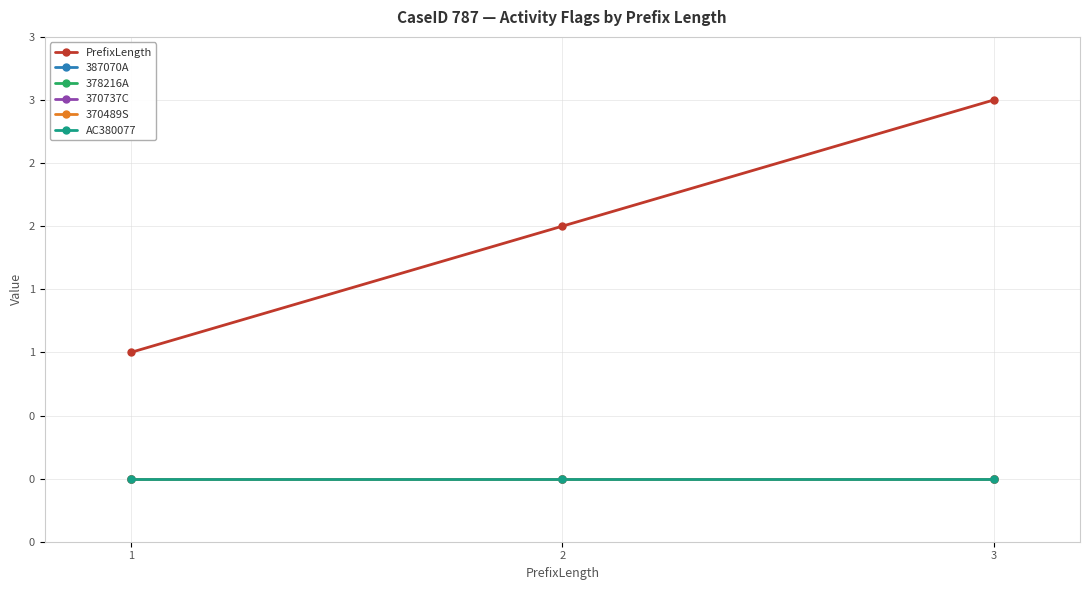

Is this an area chart (filled region under the line)?

No